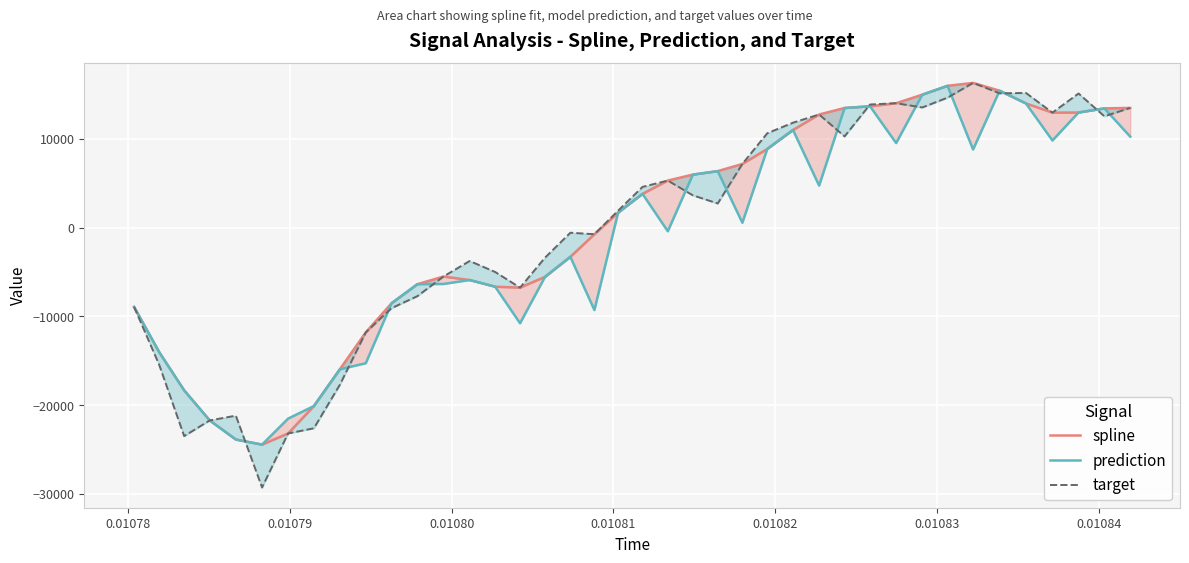

List the series in order of their peak value, lowest first.

prediction, spline, target